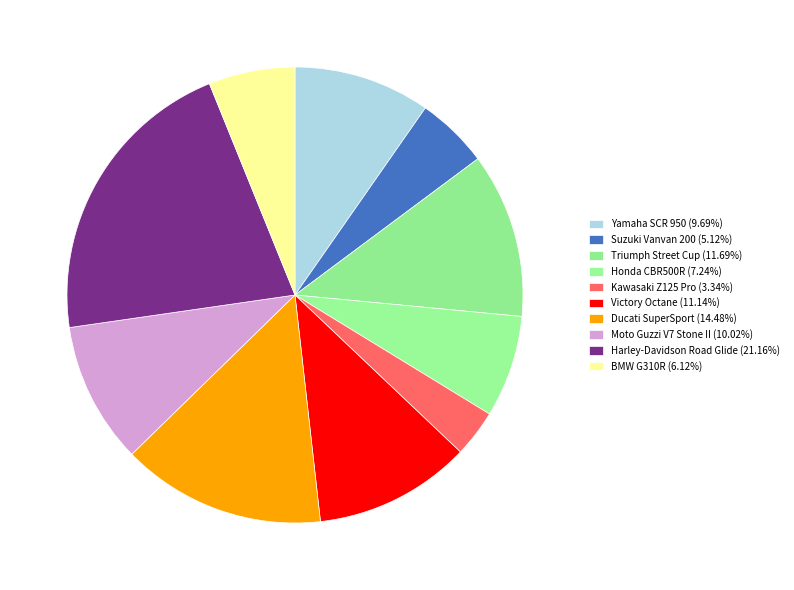

How many segments does this pie chart have?

10